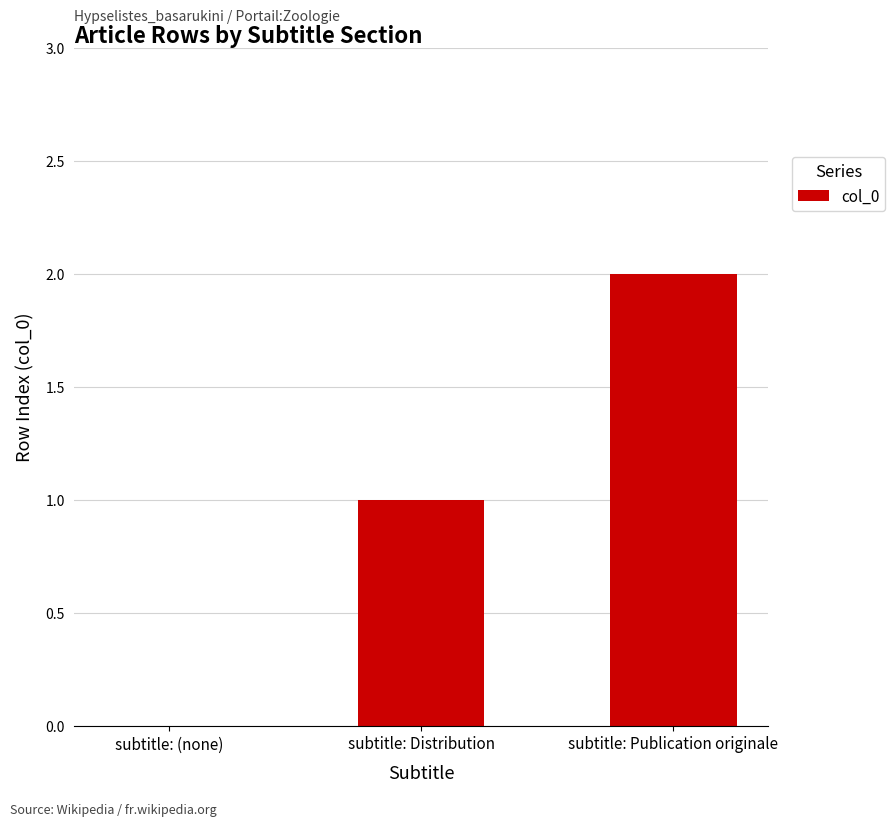

Is it true that the value at subtitle: Distribution is 0?

False